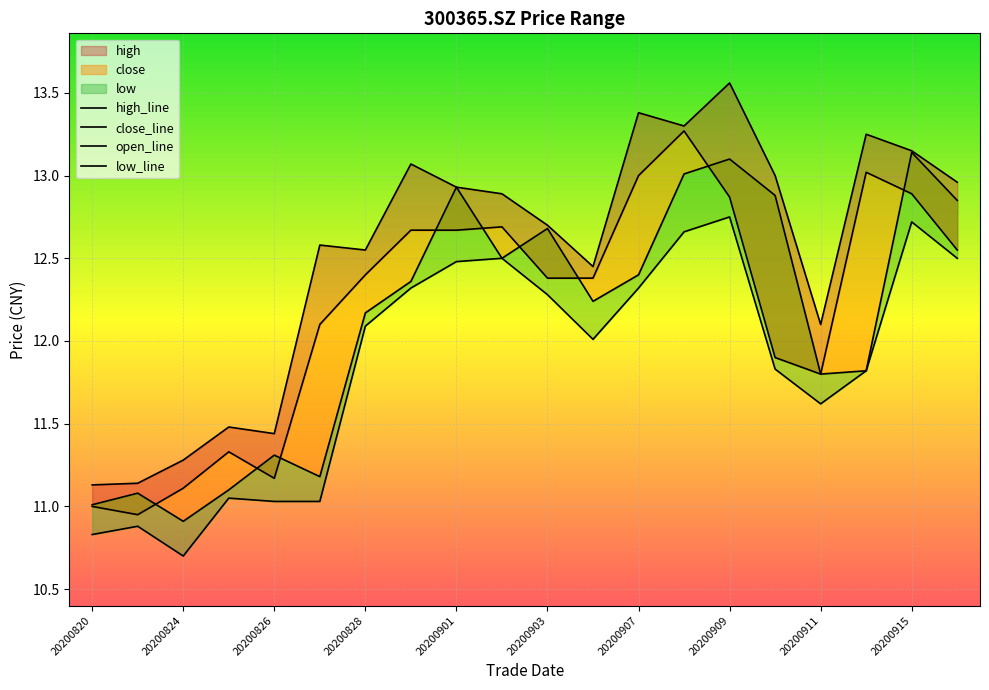

What is the sum of all open_line values?

242.5